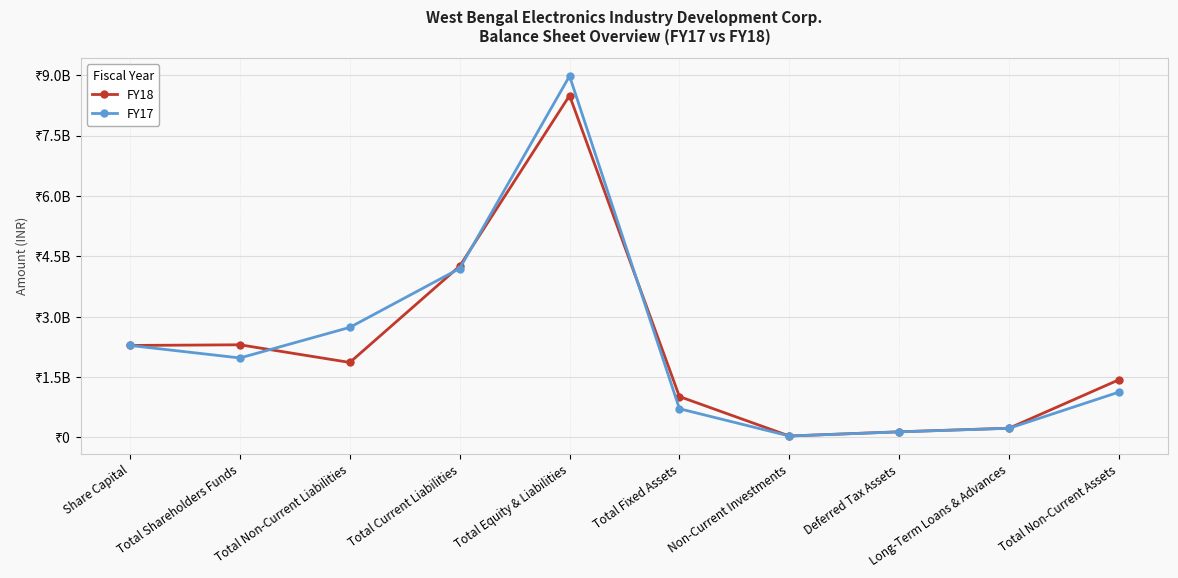

At which label does FY18 reach its minimum?

Non-Current Investments